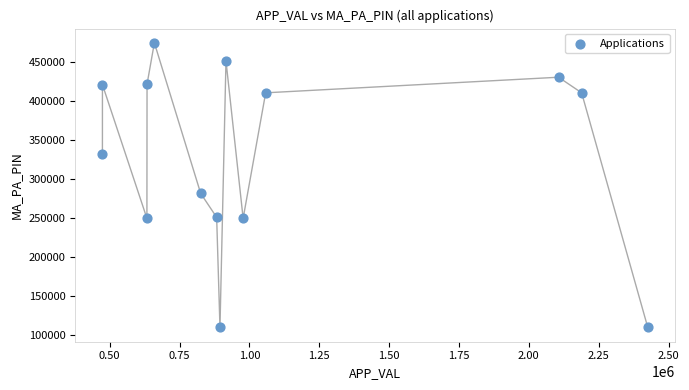

What Y value in the scatter plot is closest to 292570?

282001